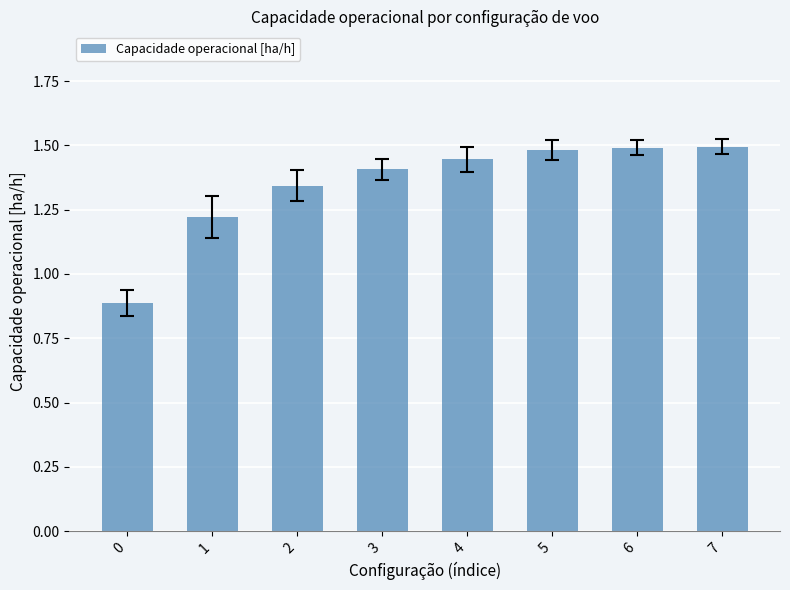

True or false: the data shows 2.1 at 1.

False